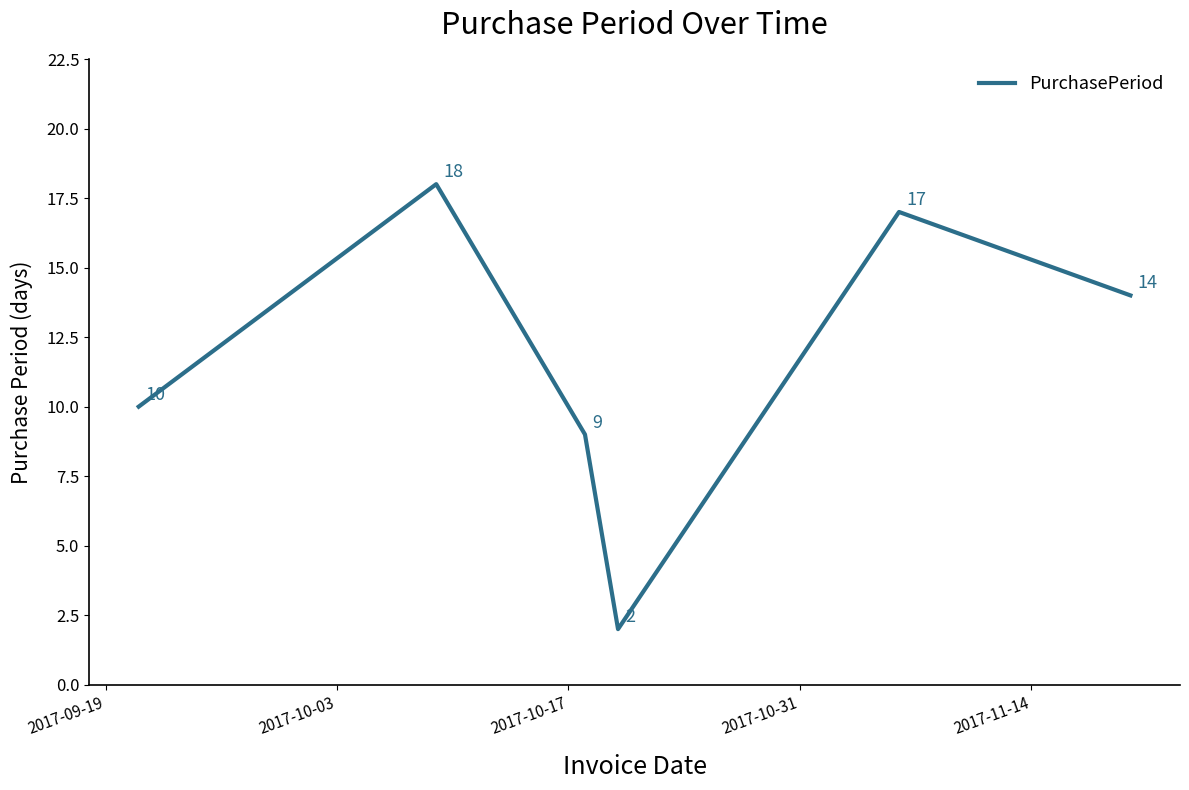

True or false: there are more than 1 points higher than both neighbors.

True